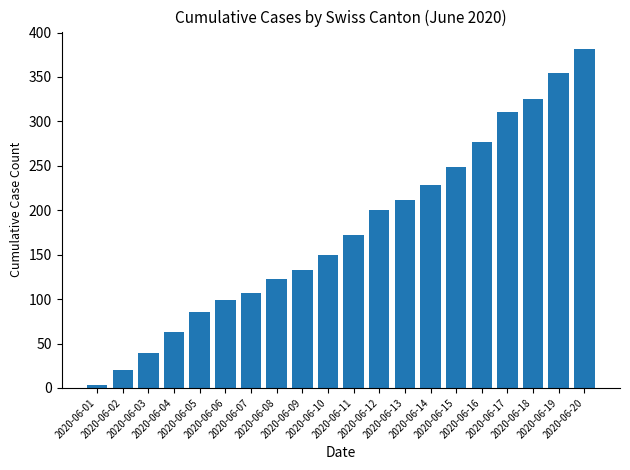

Which category has the highest value across all series?

2020-06-20